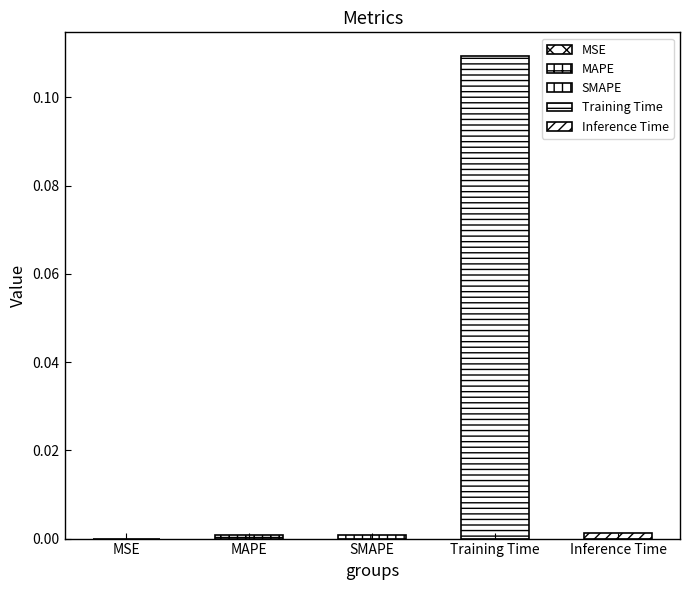

Reading left to right, what are all the values shown in this chart?

0.0	0.0	0.0	0.1	0.0